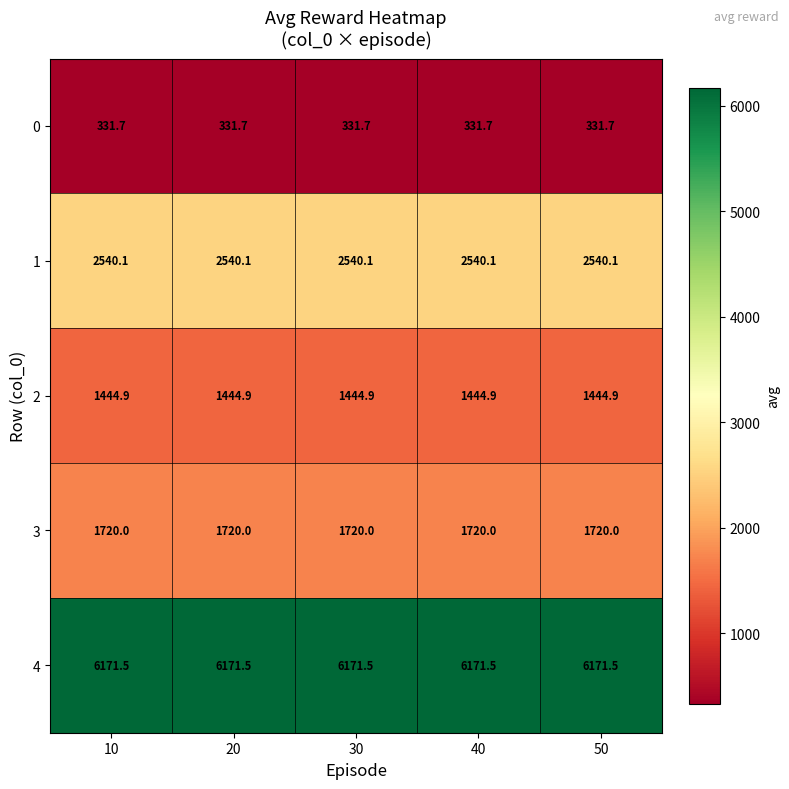

What is the spread (max minus min) of values at 30?

5839.8